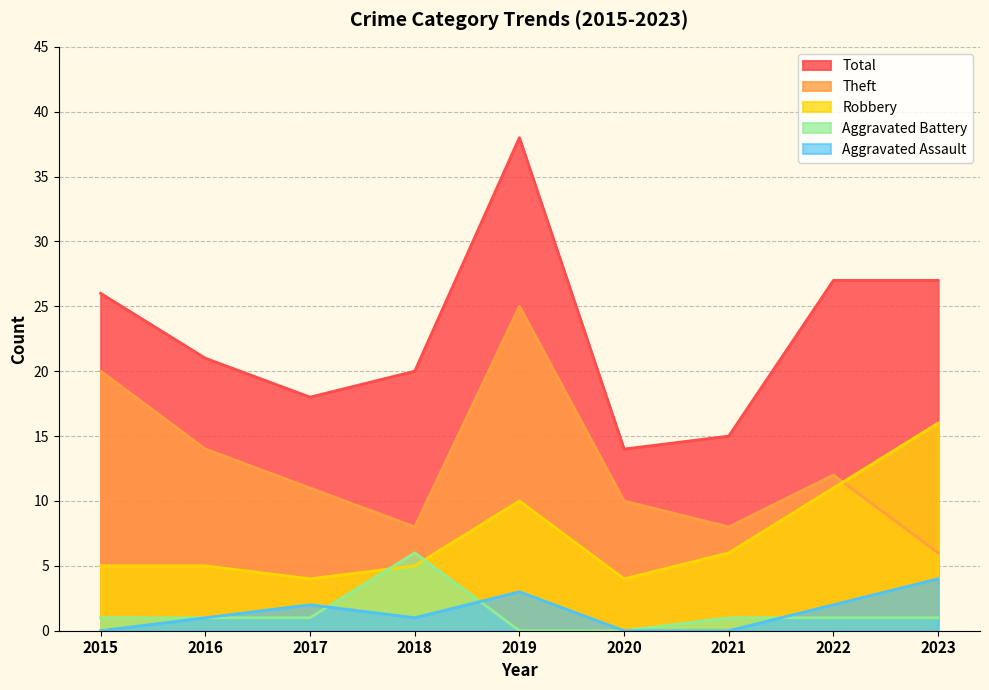

Between 2020 and 2021, which series saw the biggest shift?

Robbery